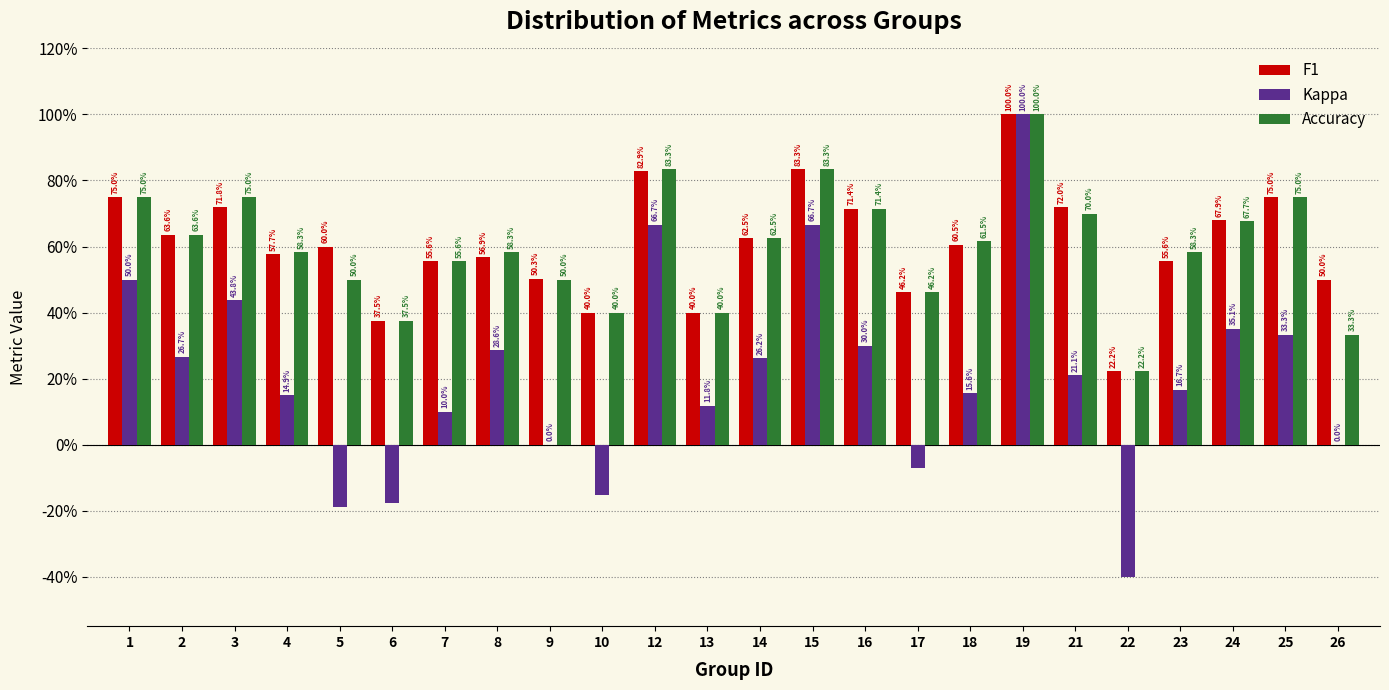

What are all the series names shown in the legend?

F1, Kappa, Accuracy